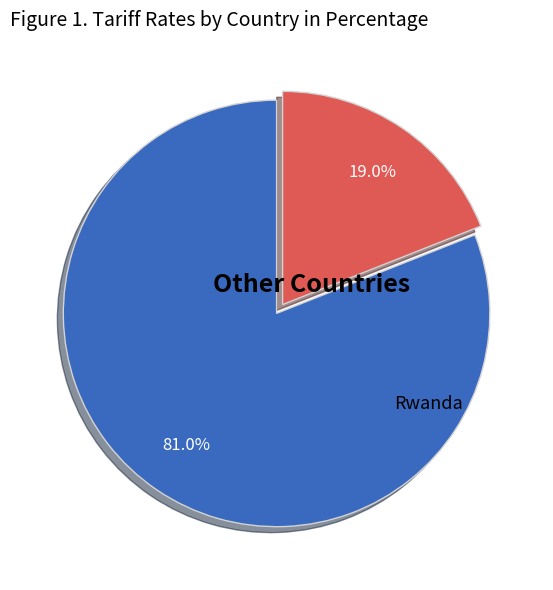

Is there any slice that represents more than half of the pie?

Yes